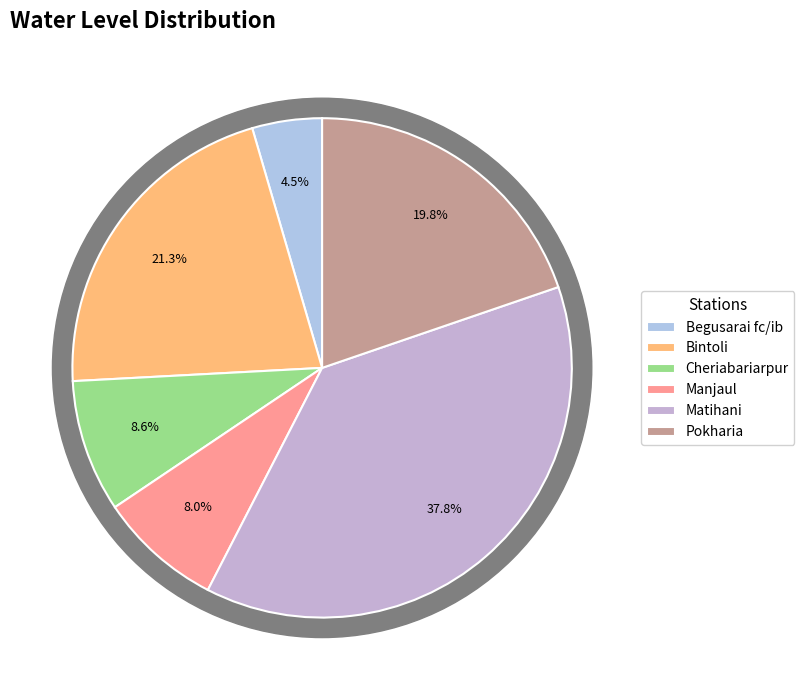

What is the largest slice in the pie chart?

Matihani